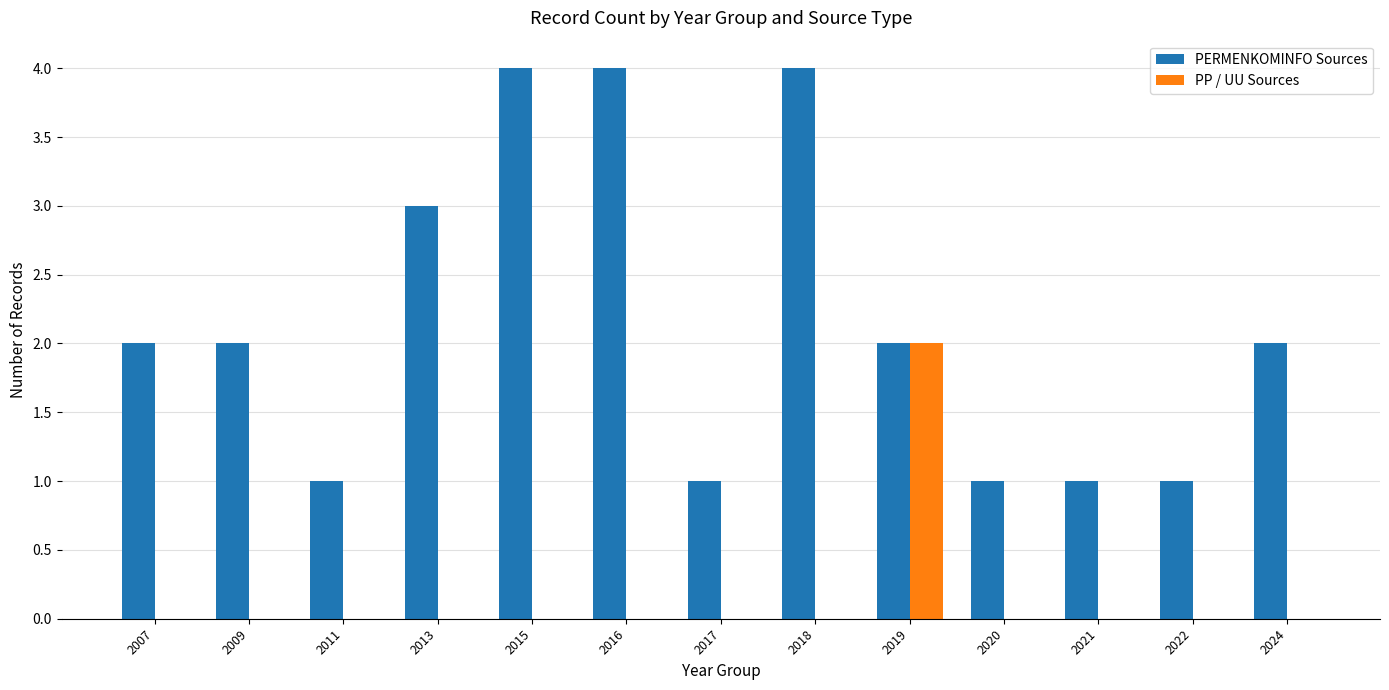

Are the bars horizontal?

No